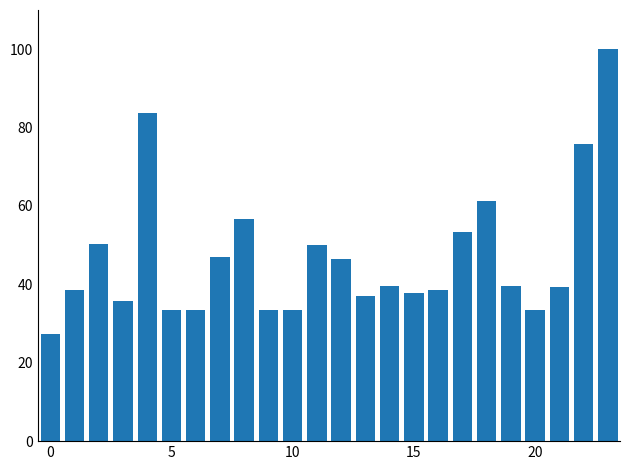

What is the value of the 7th bar from the left?

33.3